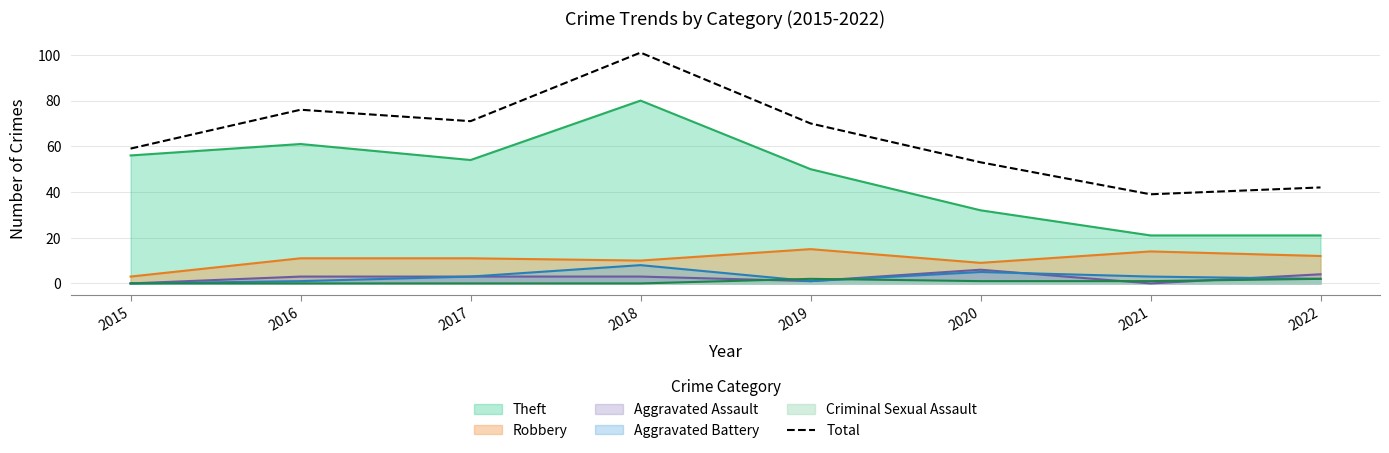

What value does the data have at 2022, to the nearest 5?

40